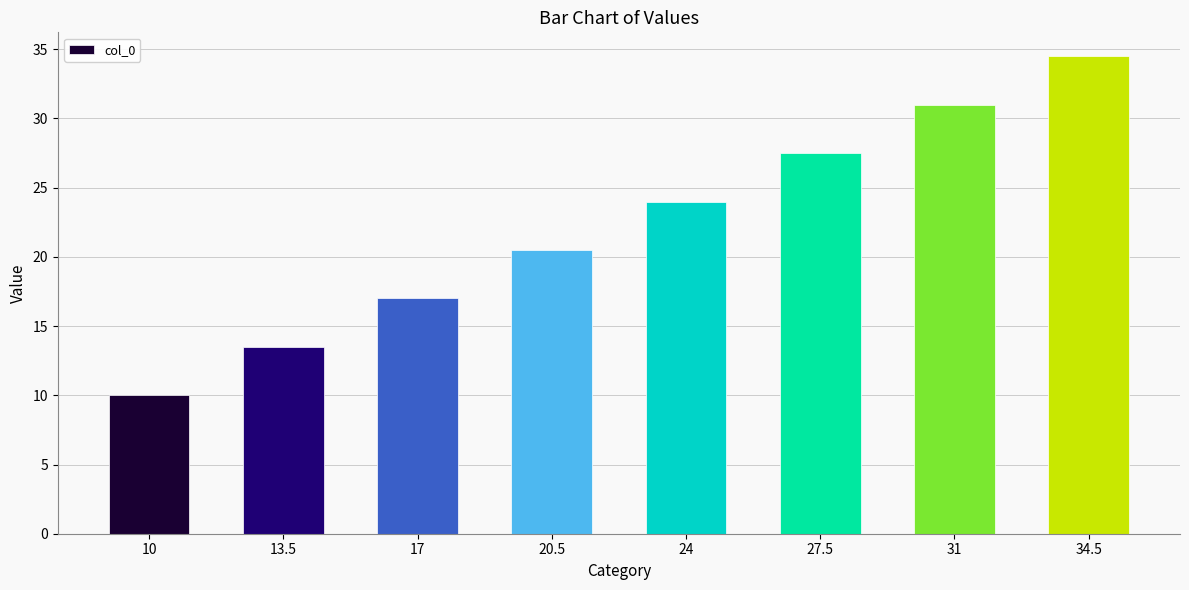

Is it true that the value at 13.5 is 6.3?

False